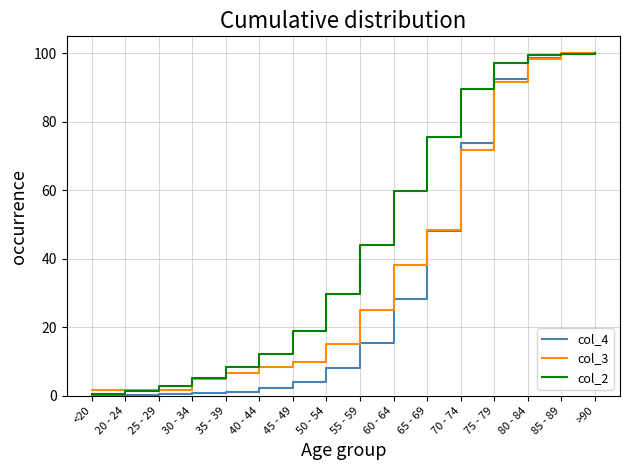

Rank the series by their average value, from highest to lowest.

col_2, col_3, col_4